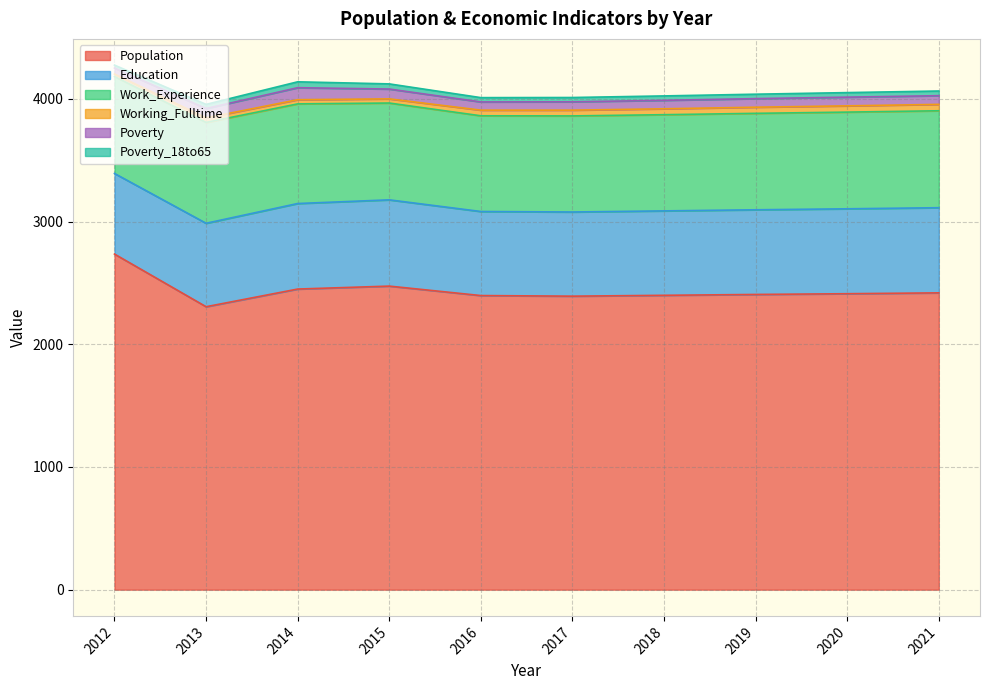

Reading left to right, list all the values displayed in this chart.

Population: 2735	2306	2450	2474	2397	2392	2399	2406	2412	2419
Education: 657	680	697	703	685	686	688	690	692	694
Work_Experience: 790	822	812	789	780	783	784	786	788	790
Working_Fulltime: 20	37	34	34	46	47	48	50	51	52
Poverty: 49	76	98	80	67	68	69	70	71	71
Poverty_18to65: 24	34	48	42	35	35	36	36	37	38